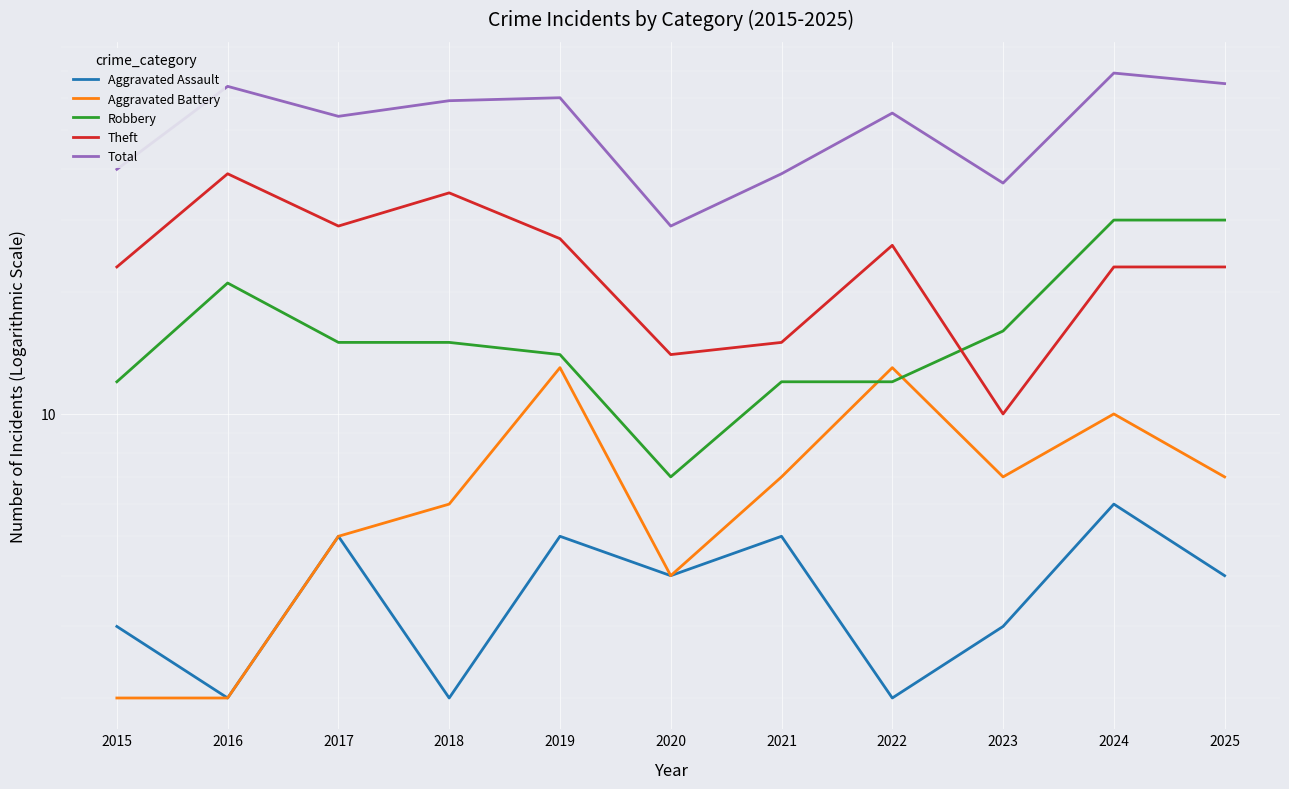

Is it true that Aggravated Assault equals 4 at 2015?

False